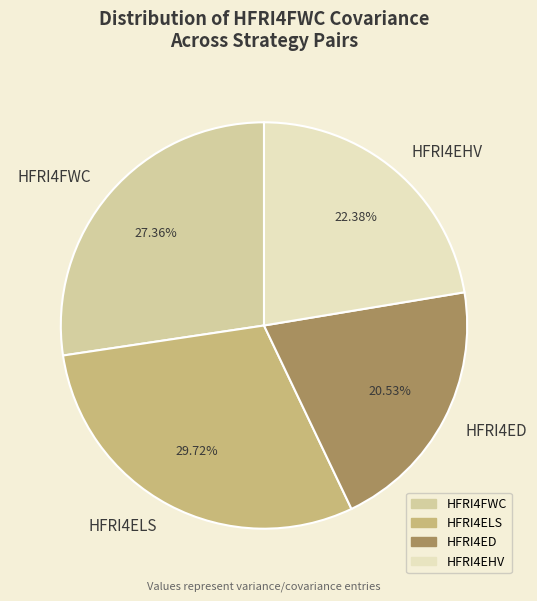

Rank the categories by value from highest to lowest.

HFRI4ELS, HFRI4FWC, HFRI4EHV, HFRI4ED